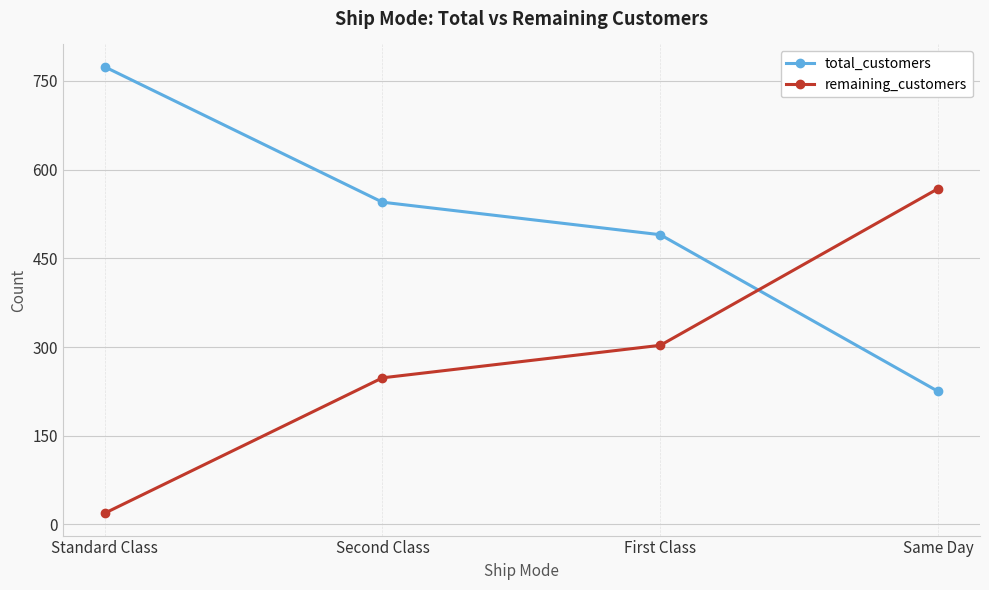

Count the number of data series in this chart.

2